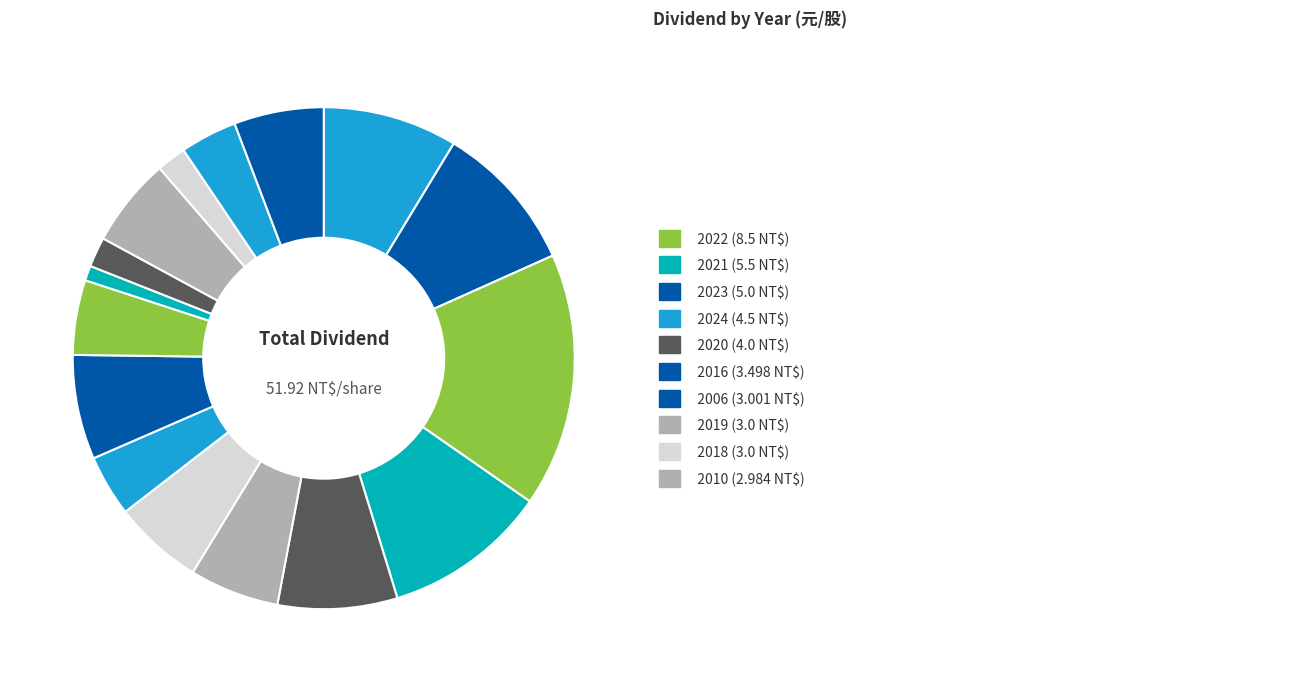

Does any single category account for the majority?

No